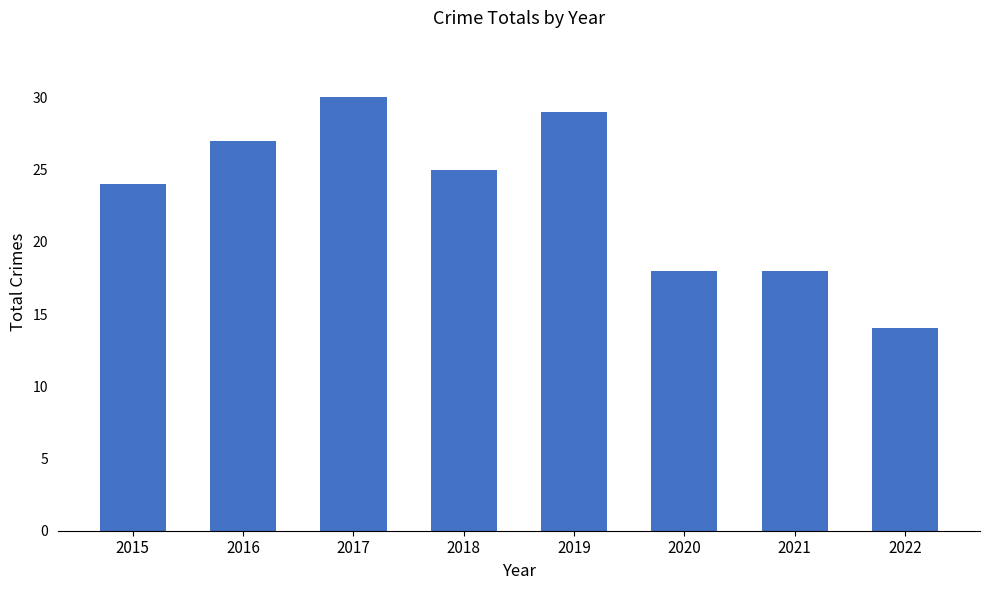

Reading right to left, what are all the values shown in this chart?

2022=14	2021=18	2020=18	2019=29	2018=25	2017=30	2016=27	2015=24